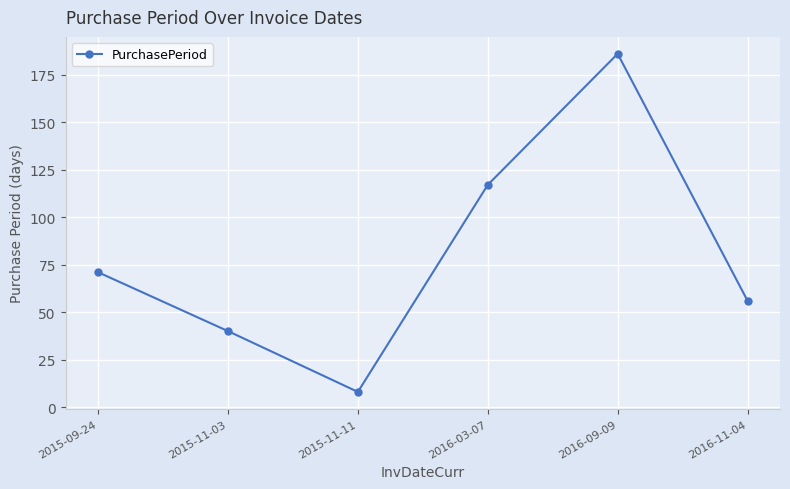

What is the label of the 6th point from the right?

2015-09-24